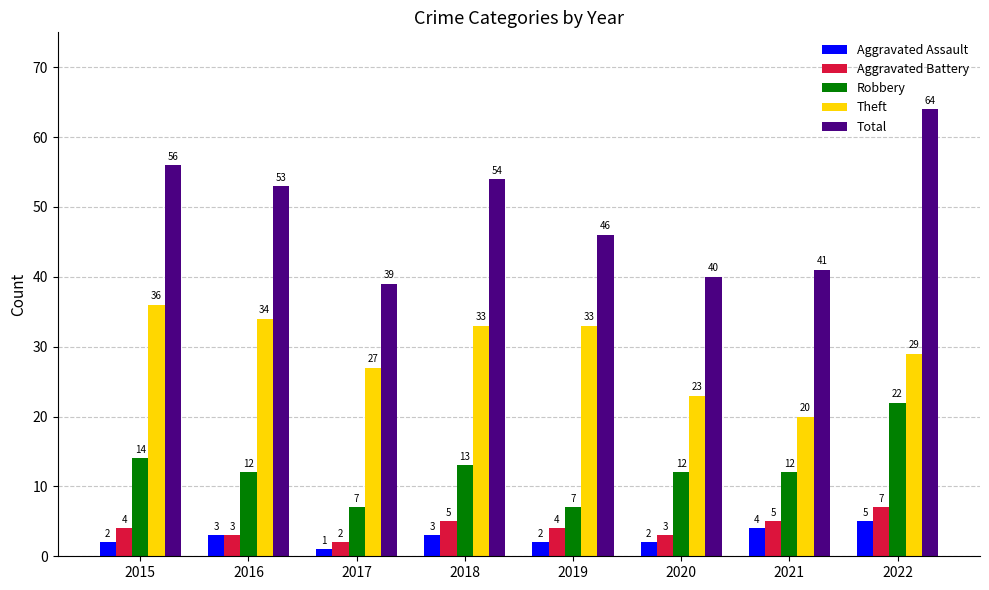

Are the bars horizontal?

No